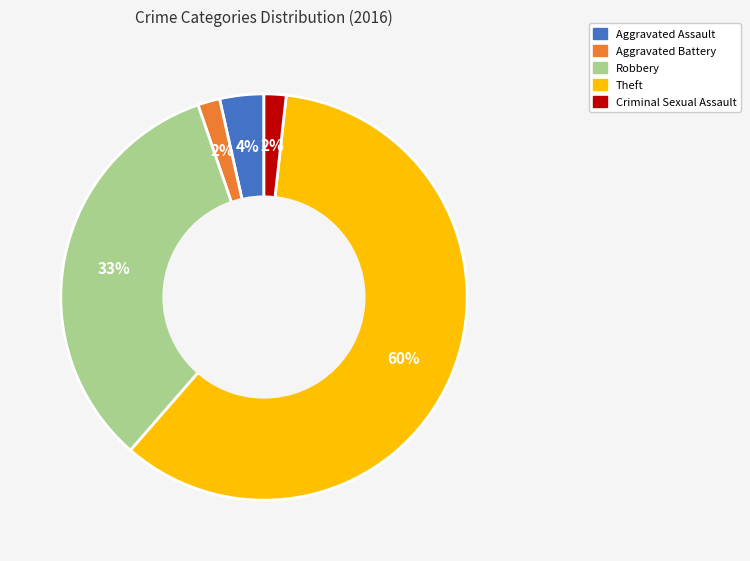

How many segments does this pie chart have?

5